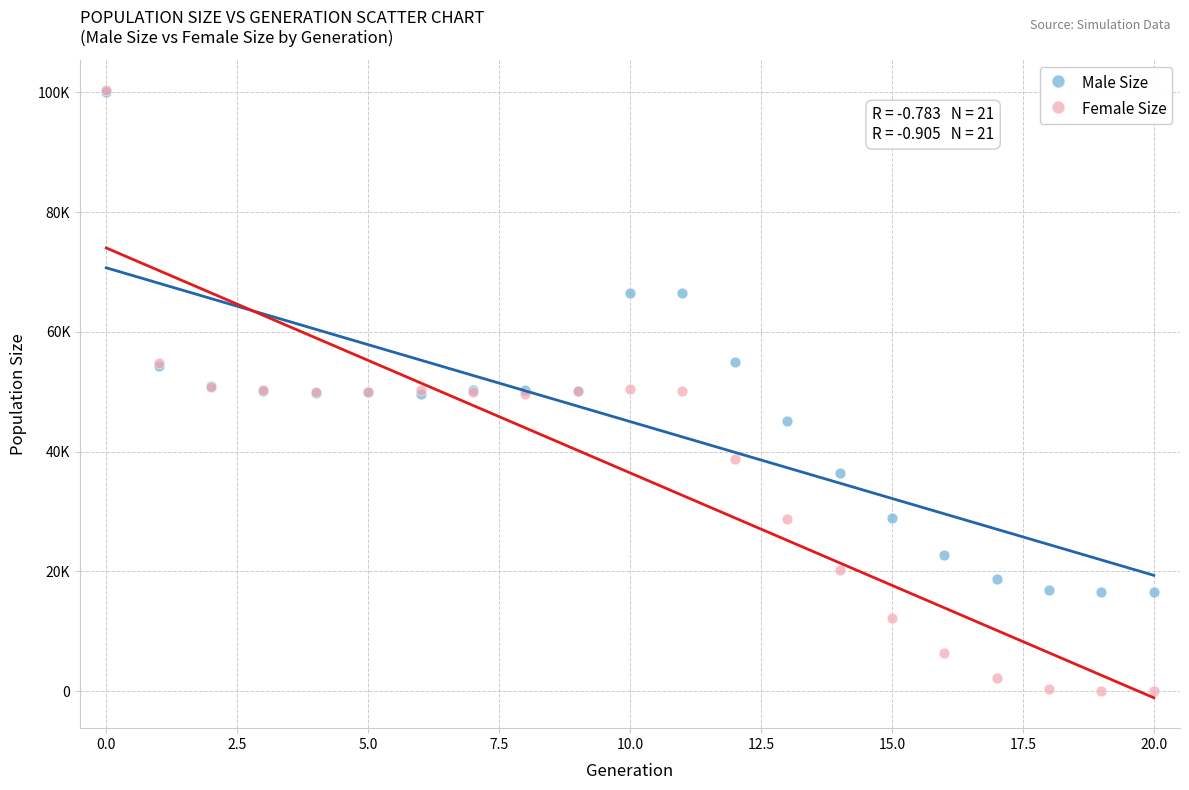

Which series reaches the minimum Y coordinate?

Female Size